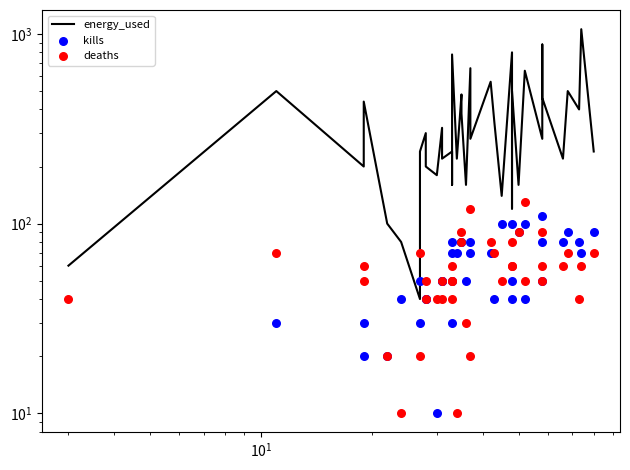

Which series has the largest total across all categories?

energy_used